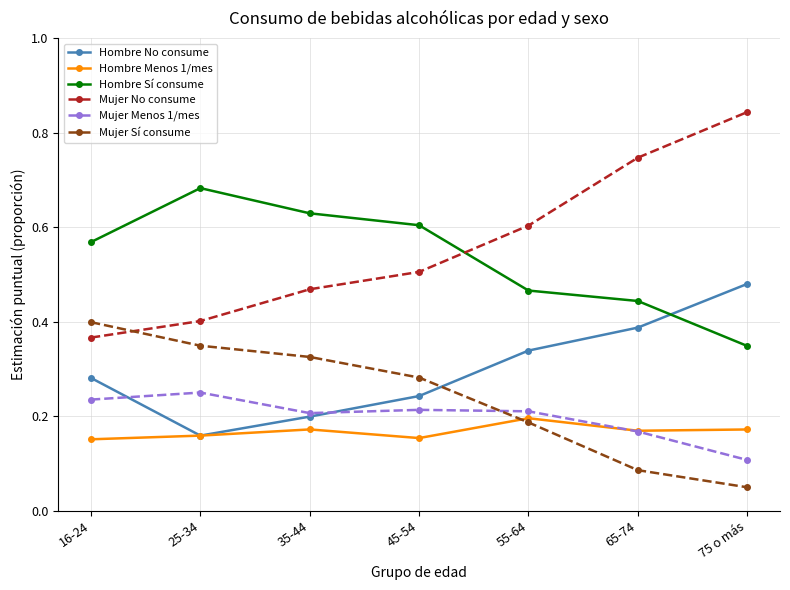

List the series in order of their peak value, lowest first.

Hombre Menos 1/mes, Mujer Menos 1/mes, Mujer Sí consume, Hombre No consume, Hombre Sí consume, Mujer No consume